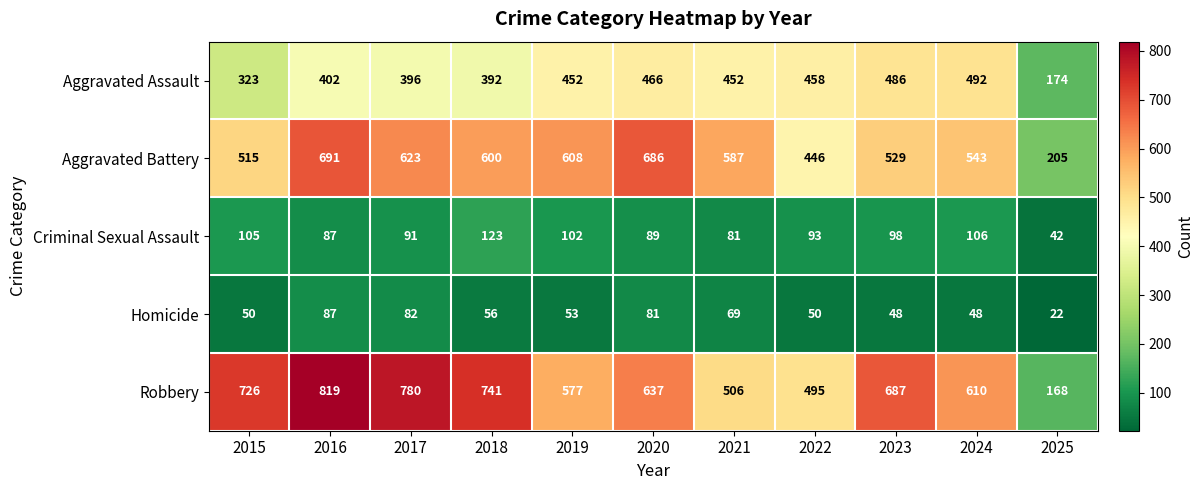

Which series has the largest range (max minus min)?

Robbery